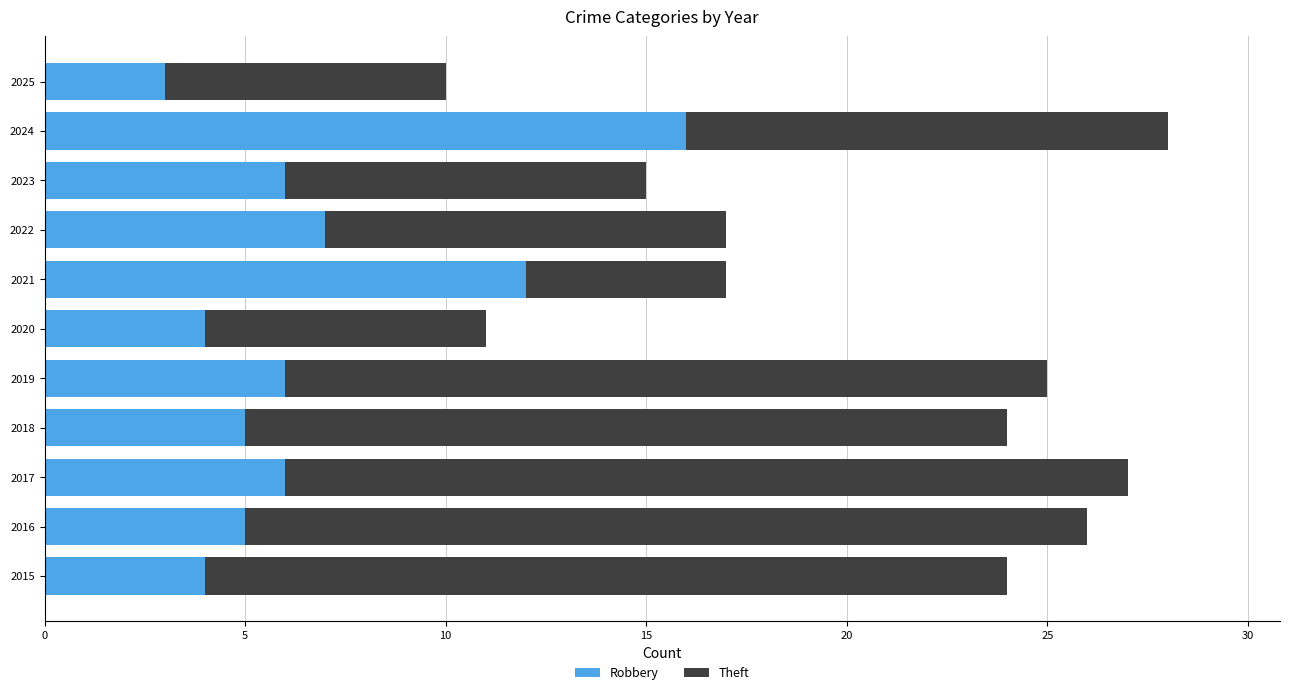

What is the total value across all series at 2023?

15